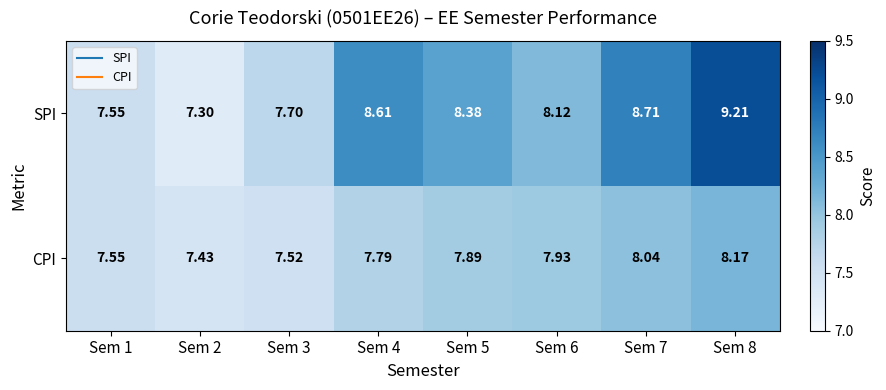

What is the total value across all series at Sem 5?

16.3